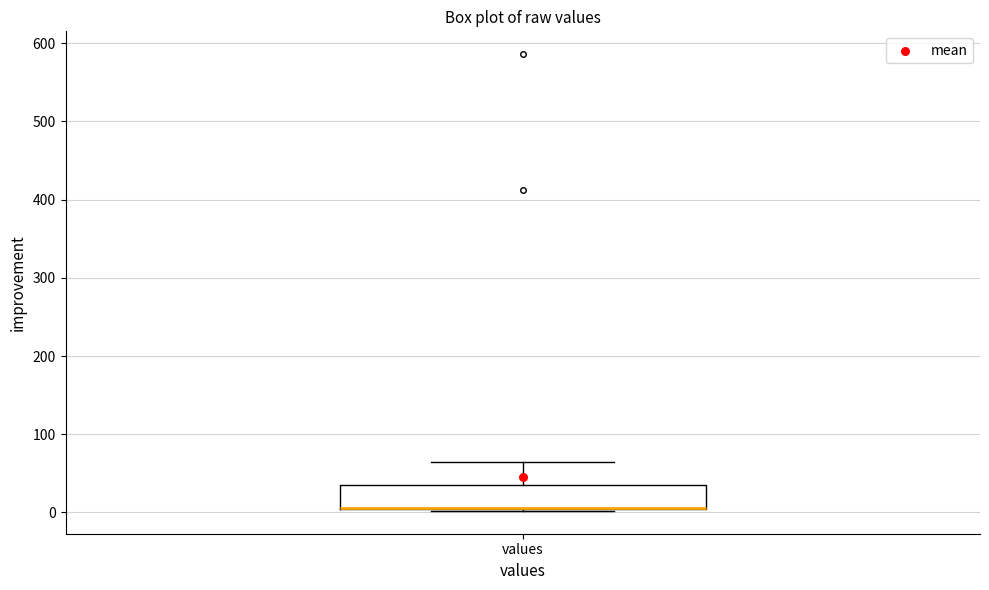

Read this box plot against the y-axis: the position of the median line, the range covered by the box, and the ends of both whiskers. The values are not printed on the chart, so give them approximately, as read against the axis.

median 10 (drawn on the box's lower edge), box 10 to 40, whiskers 0 to 70